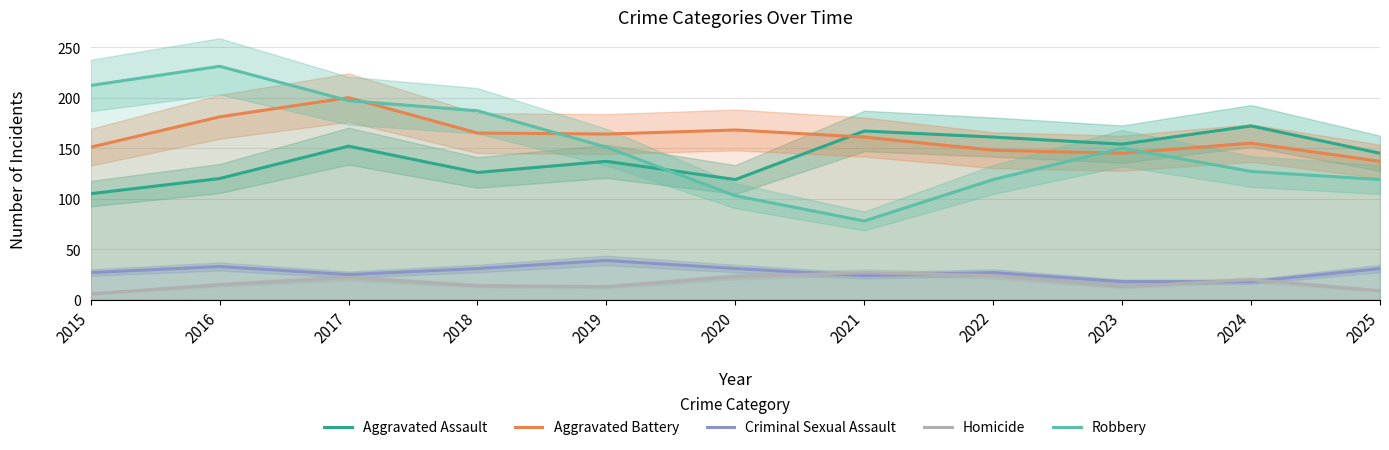

Which series has the largest total across all categories?

Aggravated Battery